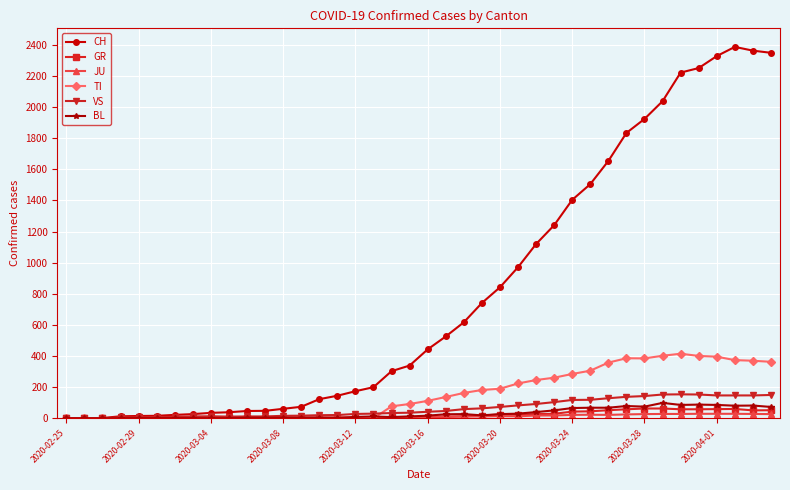

What is the average value of the CH series?

811